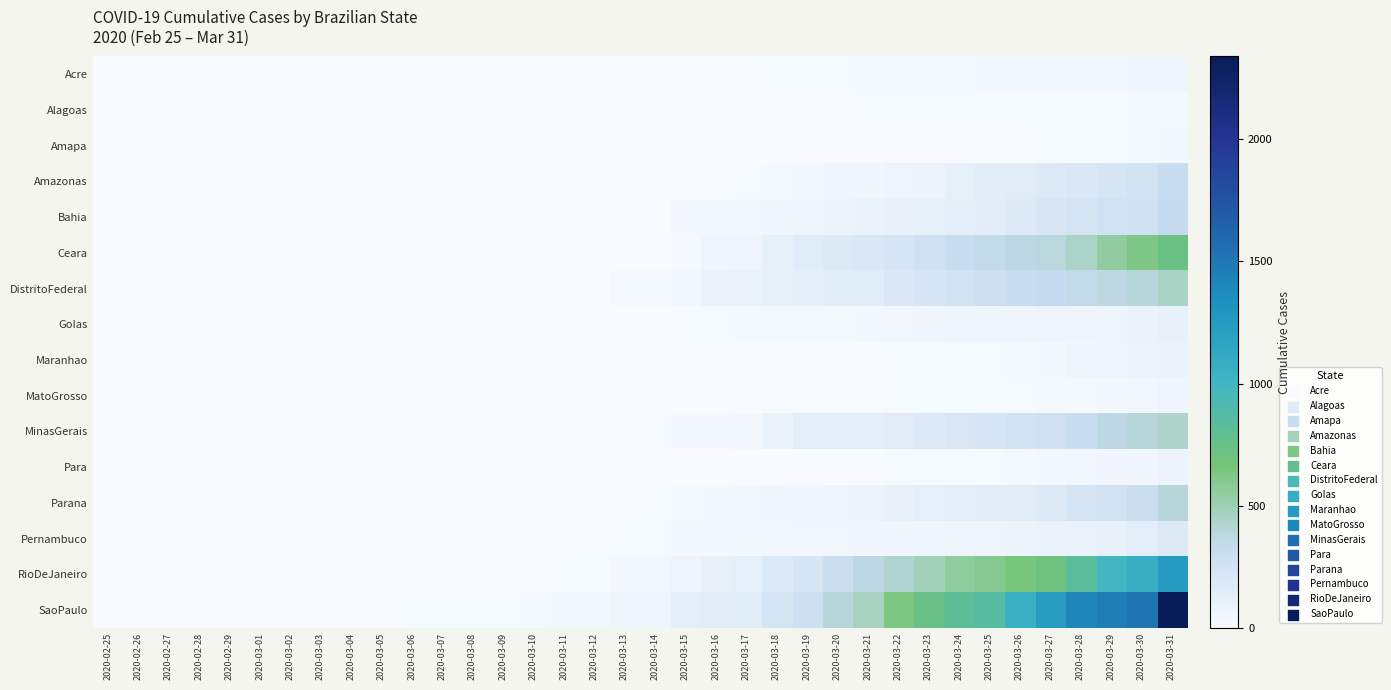

Rank the series by their maximum value, from lowest to highest.

Alagoas, Amapa, Acre, MatoGrosso, Para, Maranhao, GoIas, Pernambuco, Amazonas, Bahia, Parana, MinasGerais, DistritoFederal, Ceara, RioDeJaneiro, SaoPaulo